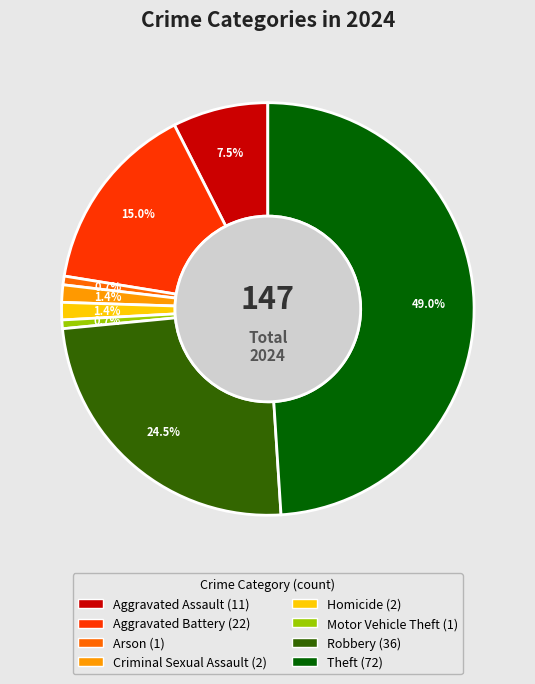

Which has a higher value, Aggravated Assault or Arson?

Aggravated Assault